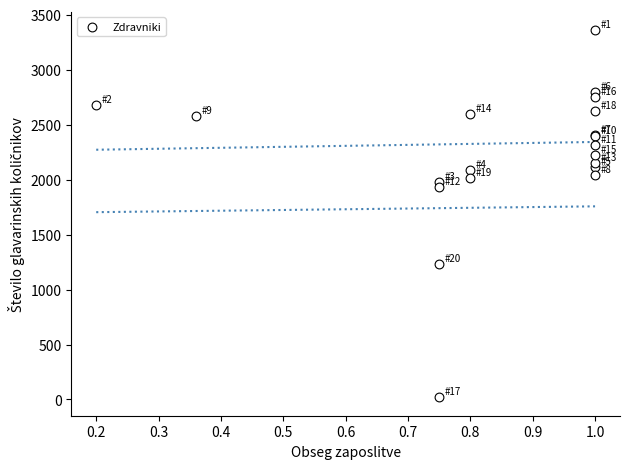

What Y value in the scatter plot is closest to 1689?

1930.5